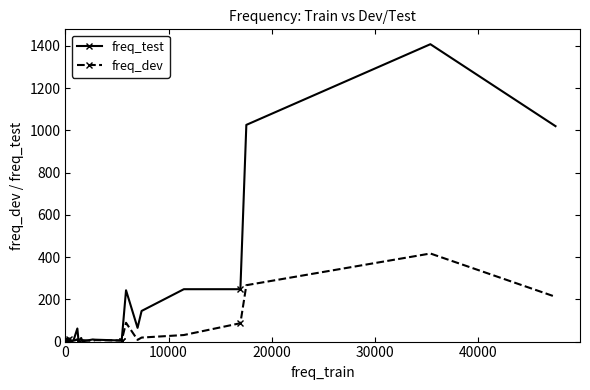

Rank the series by their average value, from lowest to highest.

freq_dev, freq_test